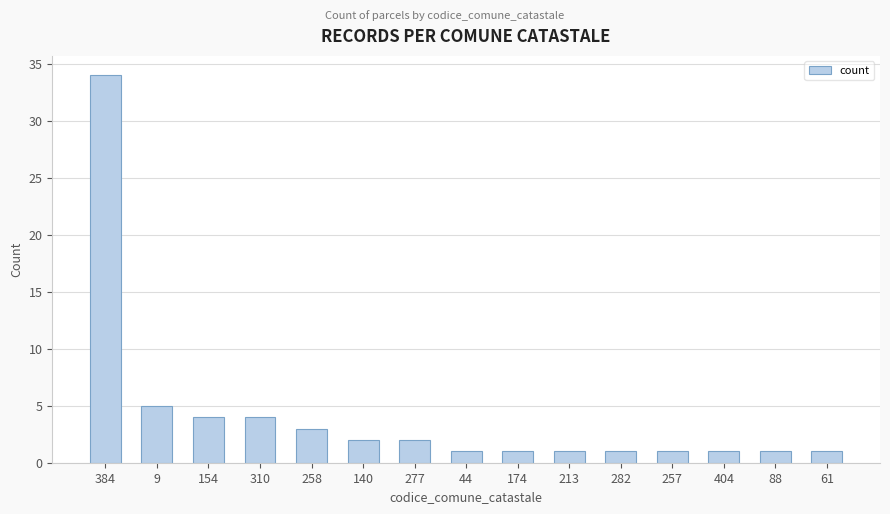

What position from the right is 174?

7